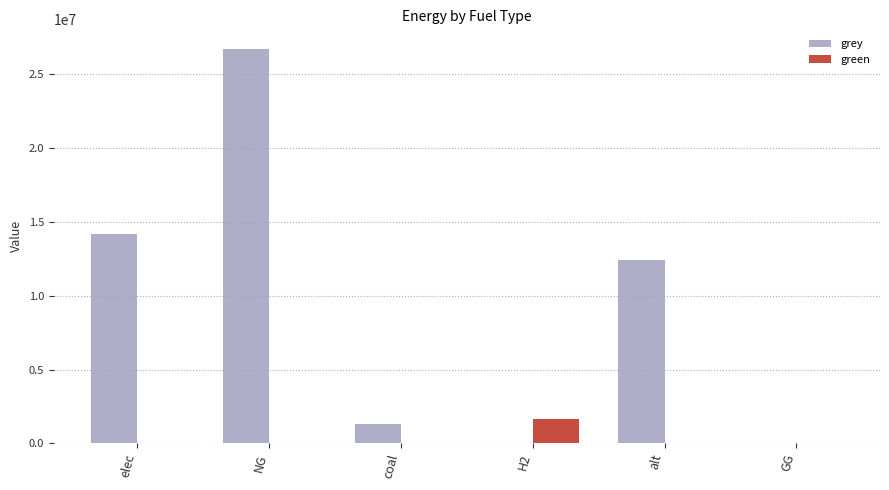

What is the sum of all green values?

1632120.2